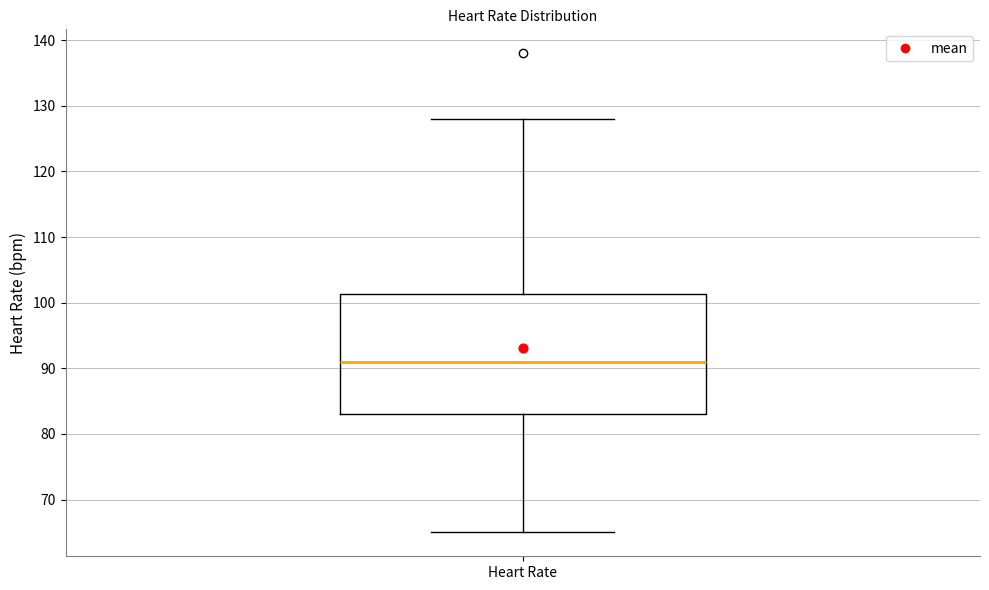

Where does the lower whisker of the box for Heart Rate end on the y-axis? The values are not printed on the chart, so give them approximately, as read against the axis.

65